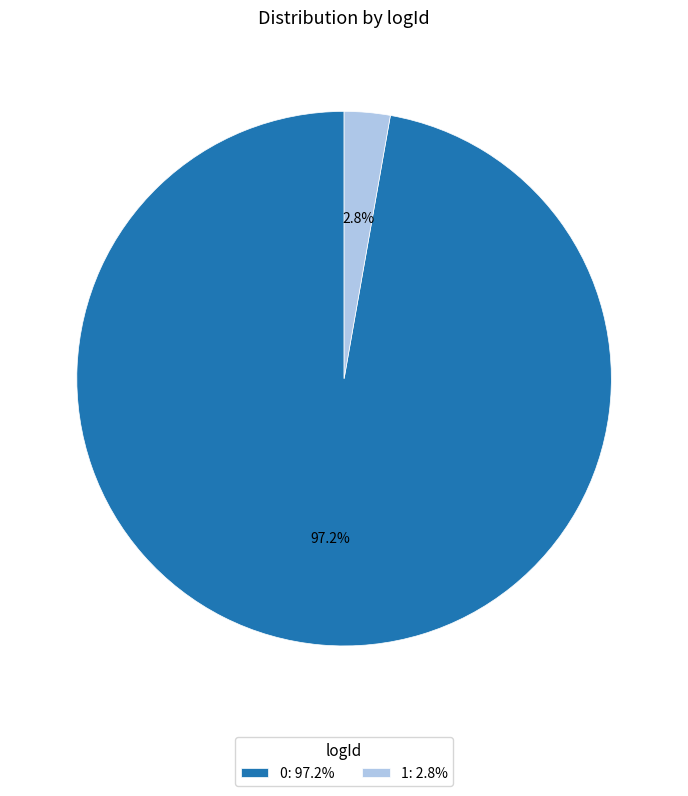

Which has a higher value, 1: 2.8% or 0: 97.2%?

0: 97.2%